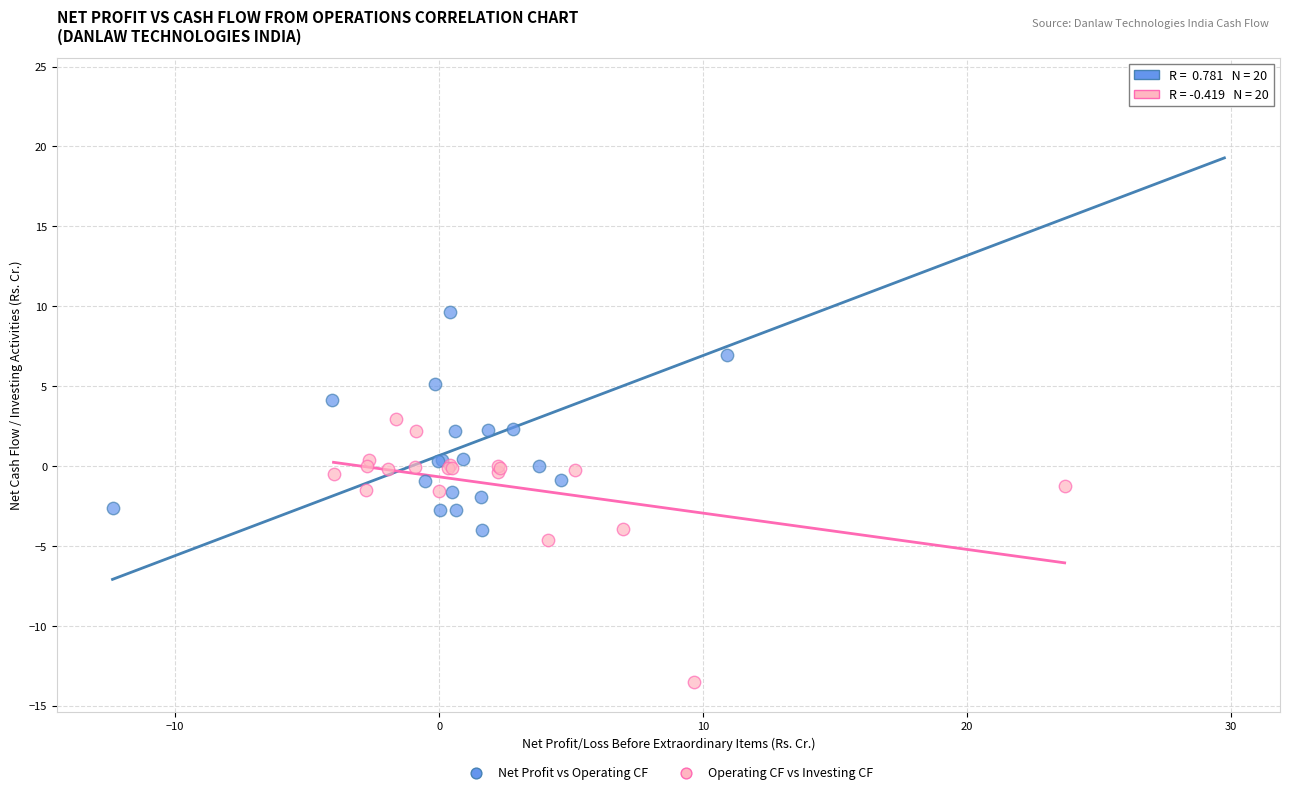

Which series has the widest spread of Y values?

Net Profit vs Operating CF